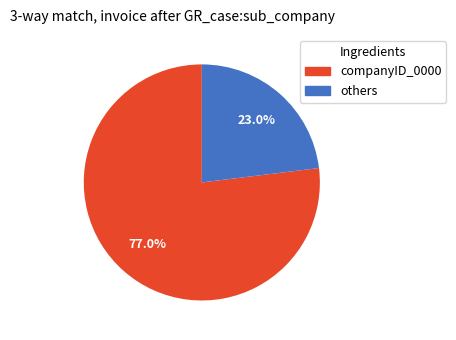

What is the smallest slice in the pie chart?

others